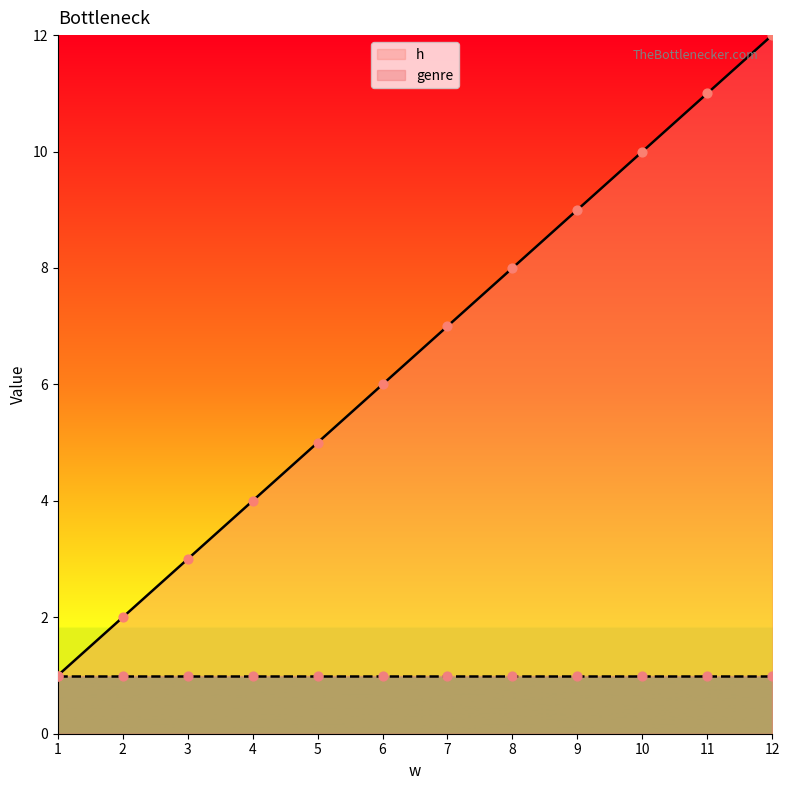

What is the change in value from 5 to 7?

+2